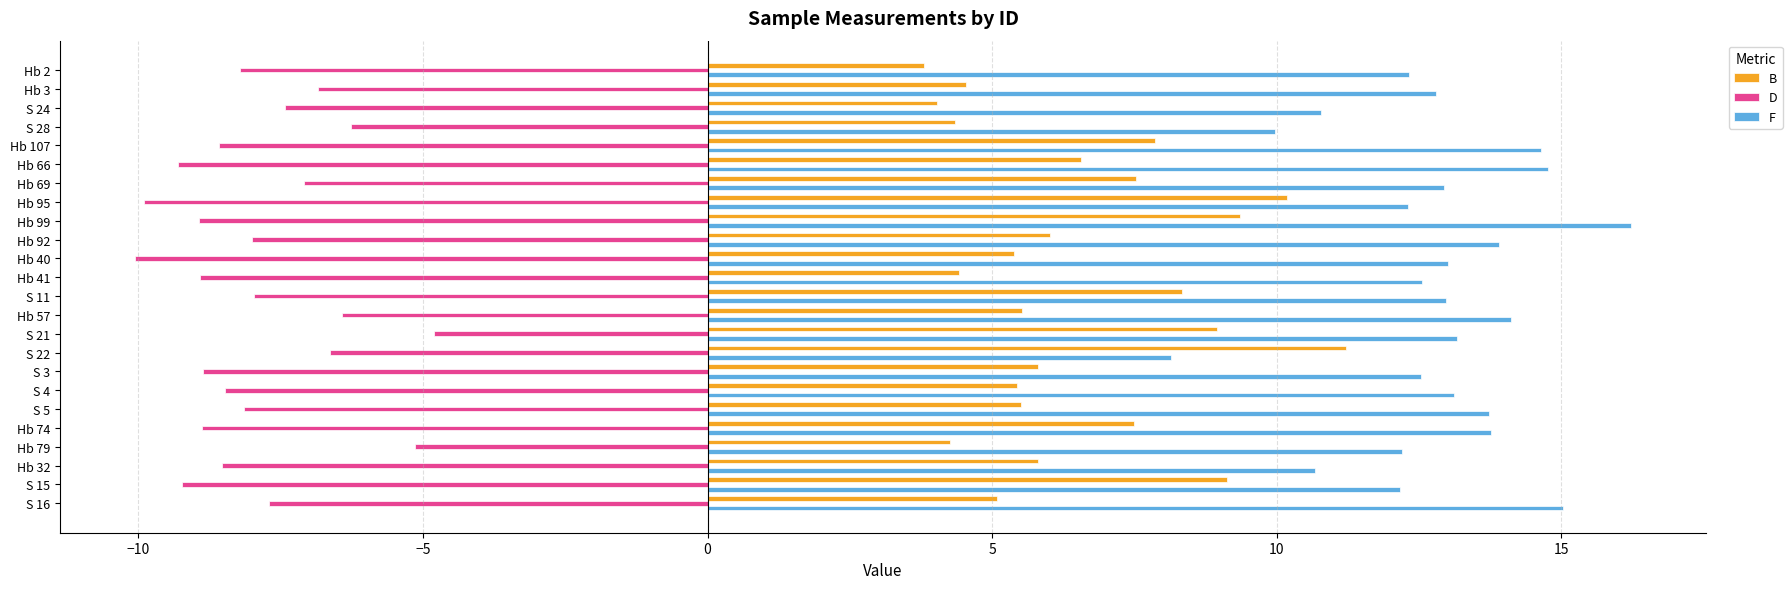

The value of B at Hb 57 is 5.5. True or false?

True